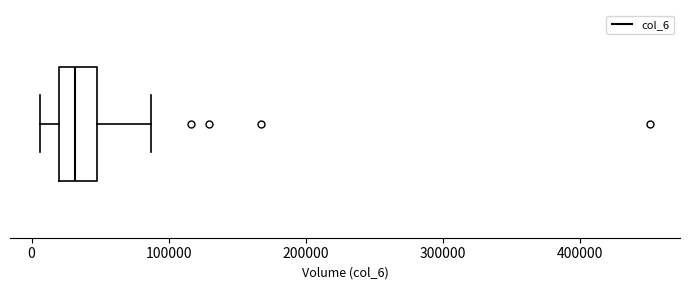

Transcribe this box plot: give where the median line is, the range the box spans, and where the two whiskers end, as read against the x-axis. The values are not printed on the chart, so give them approximately, as read against the axis.

median 30000, box 20000 to 50000, whiskers 10000 to 90000